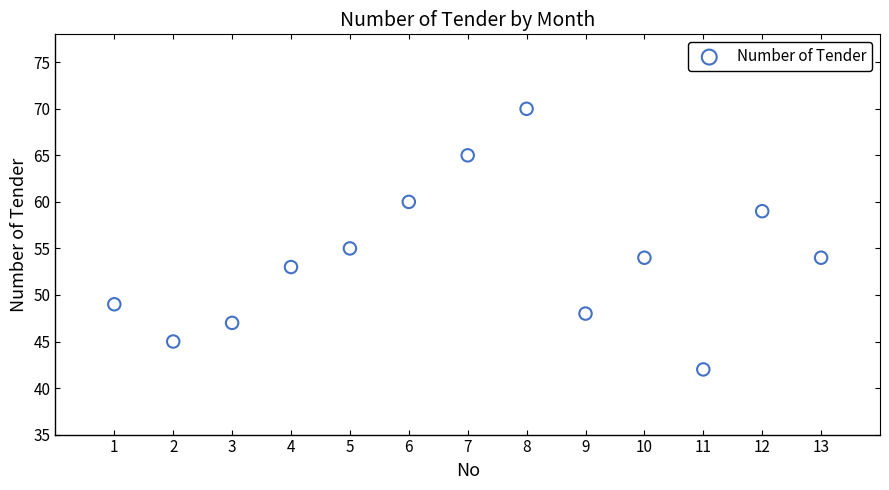

What Y value in the scatter plot is closest to 56?

55